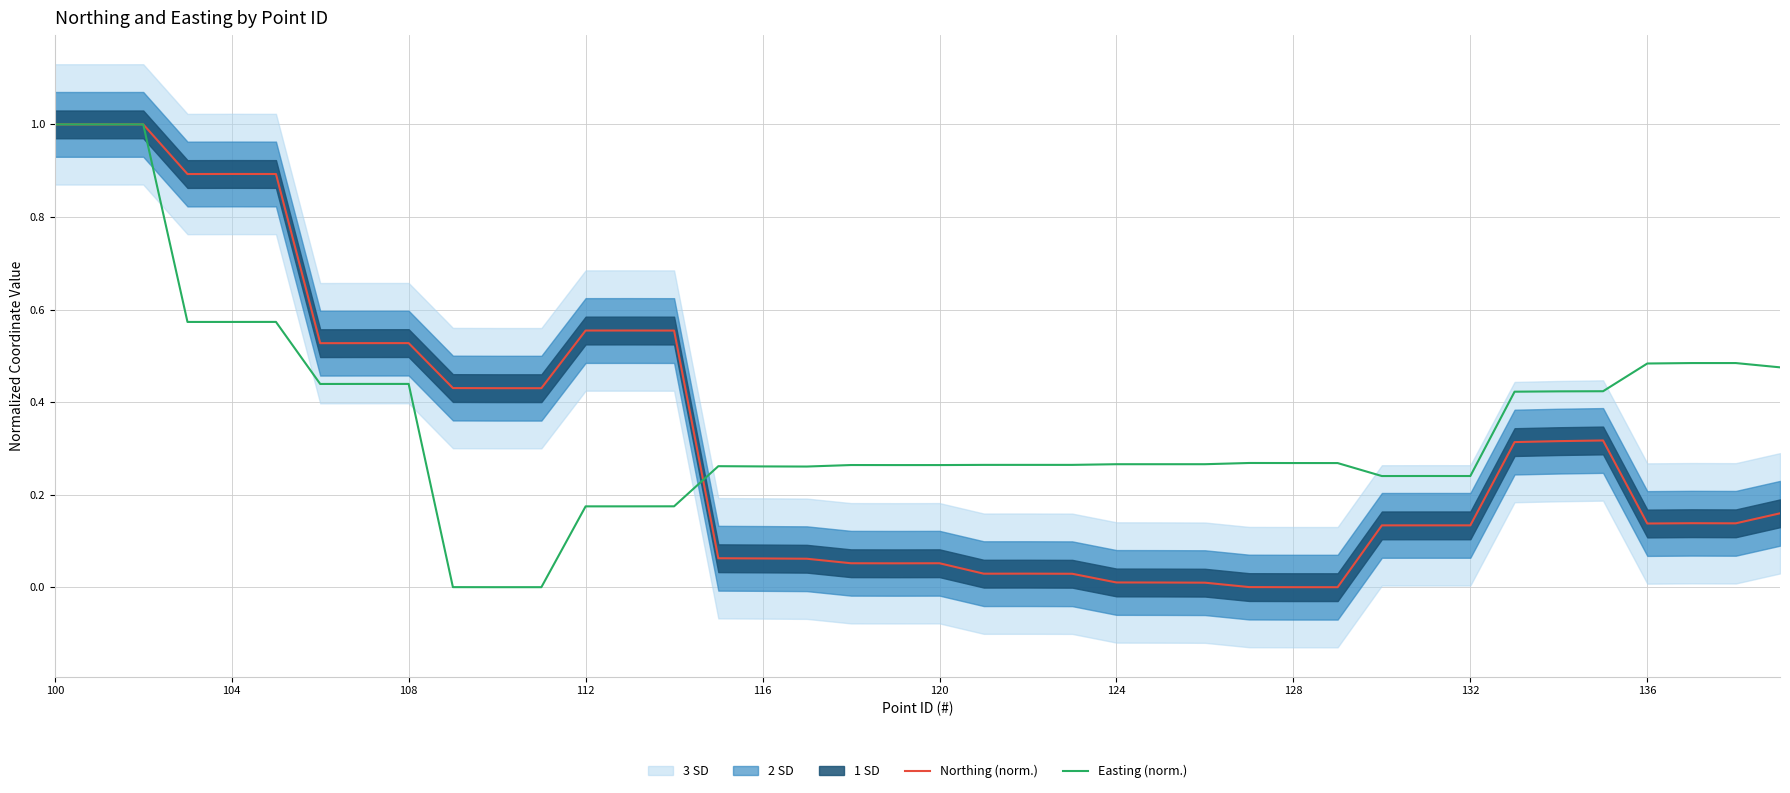

Is it true that Northing (norm.) equals 0.4 at 104?

False